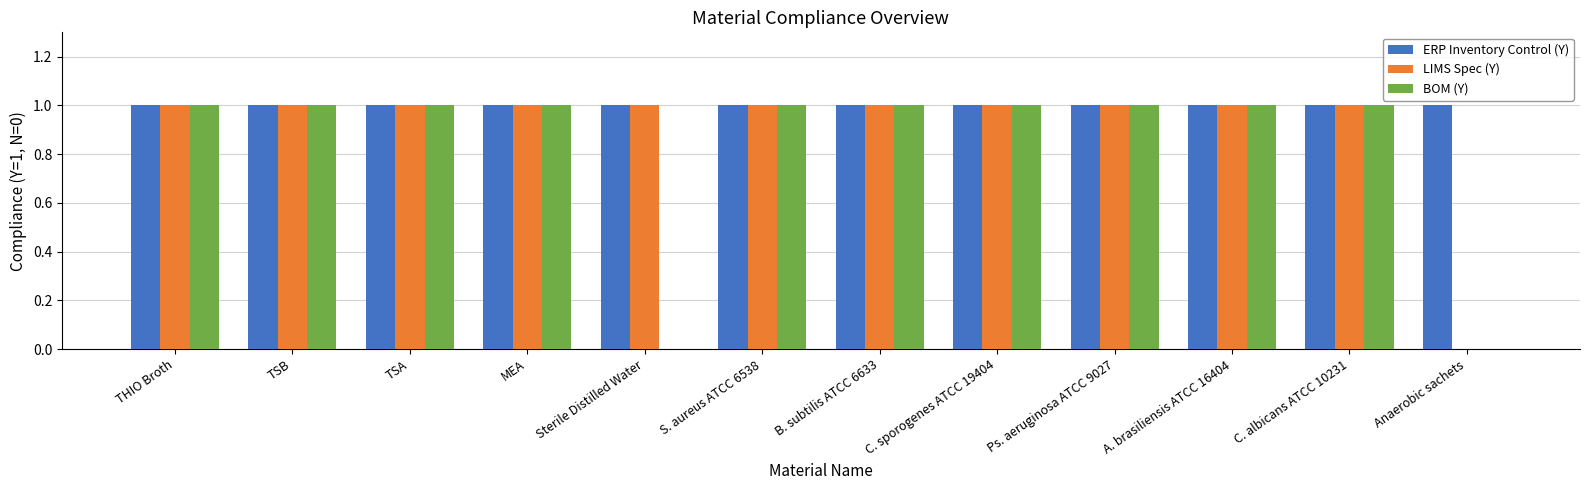

Which series has the largest total across all categories?

ERP Inventory Control (Y)